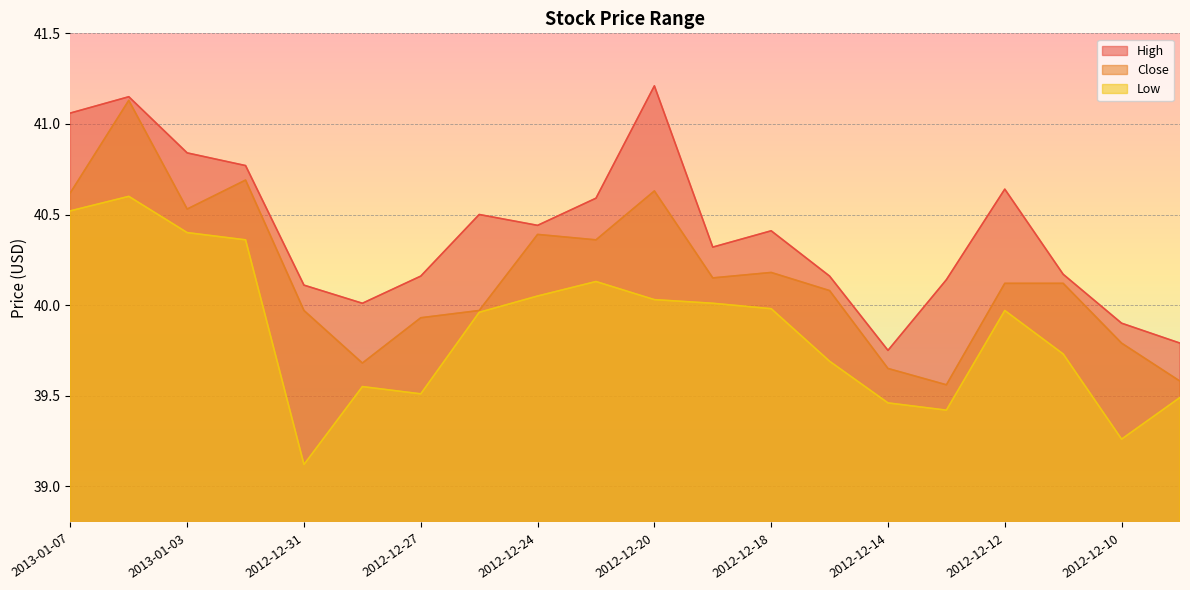

Rank the series by their average value, from highest to lowest.

High, Close, Low